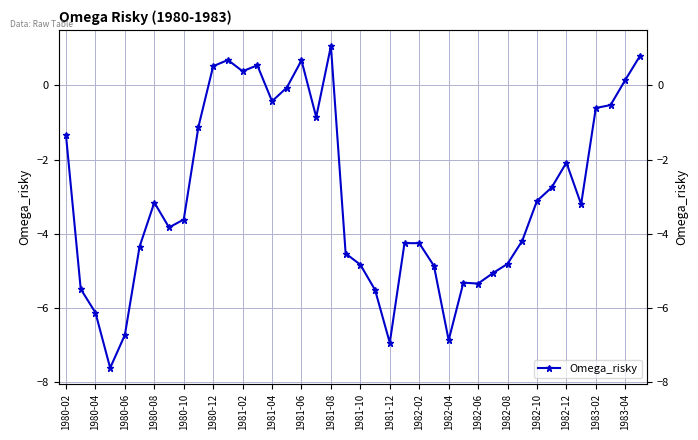

How many values are above zero?

8